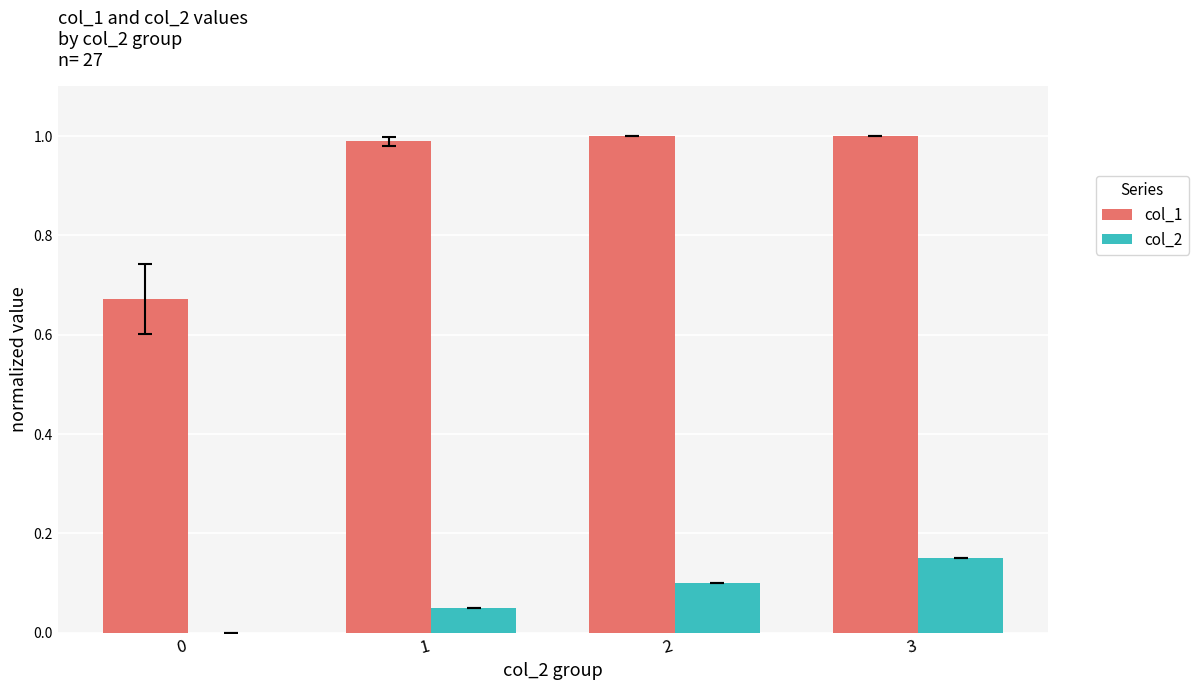

The value of col_1 at 1 is 1.4. True or false?

False